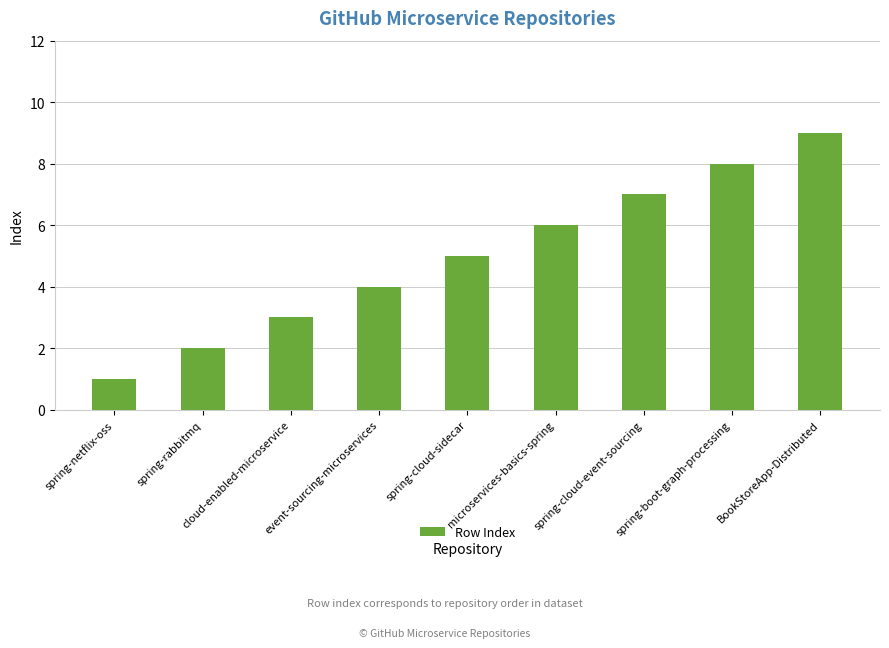

Are the bars horizontal?

No